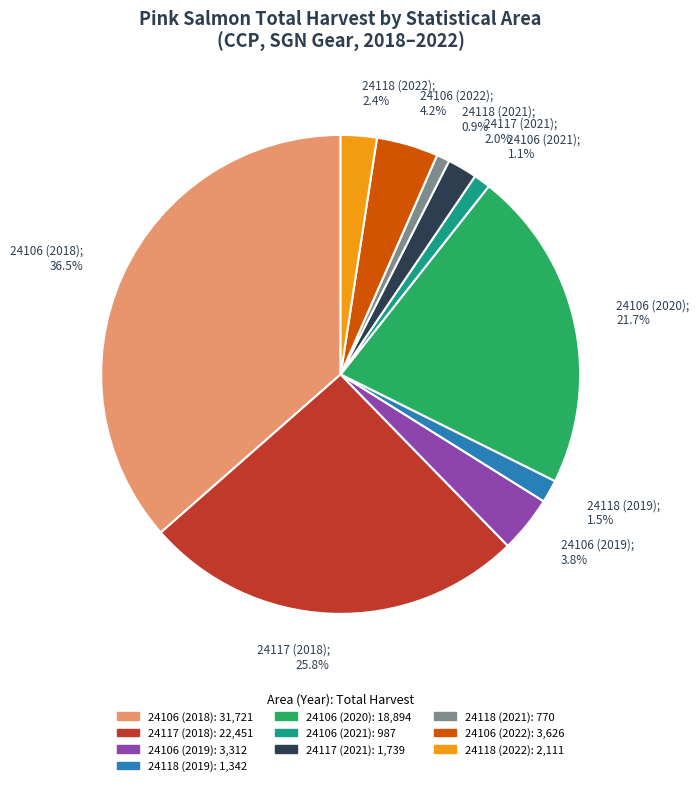

Count the number of slices in the pie.

10